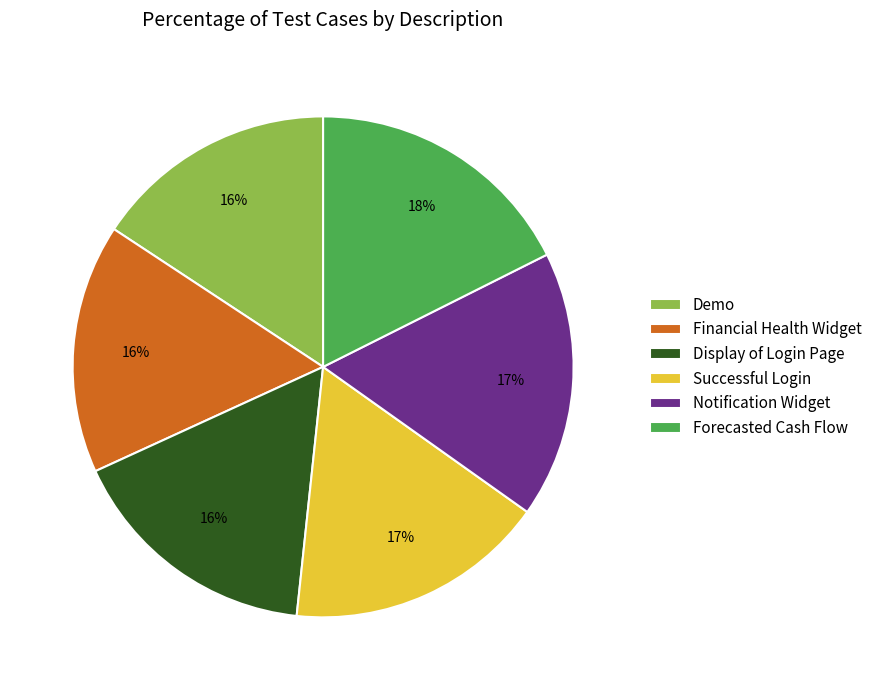

To the nearest percent, what is the difference between the largest and smallest slice percentages?

2%